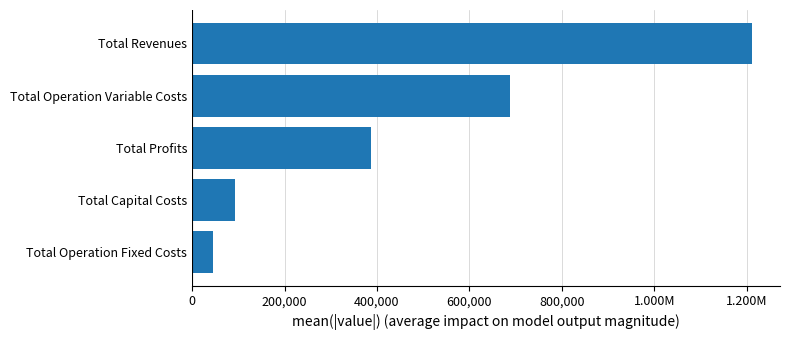

Does the chart contain any negative values?

No